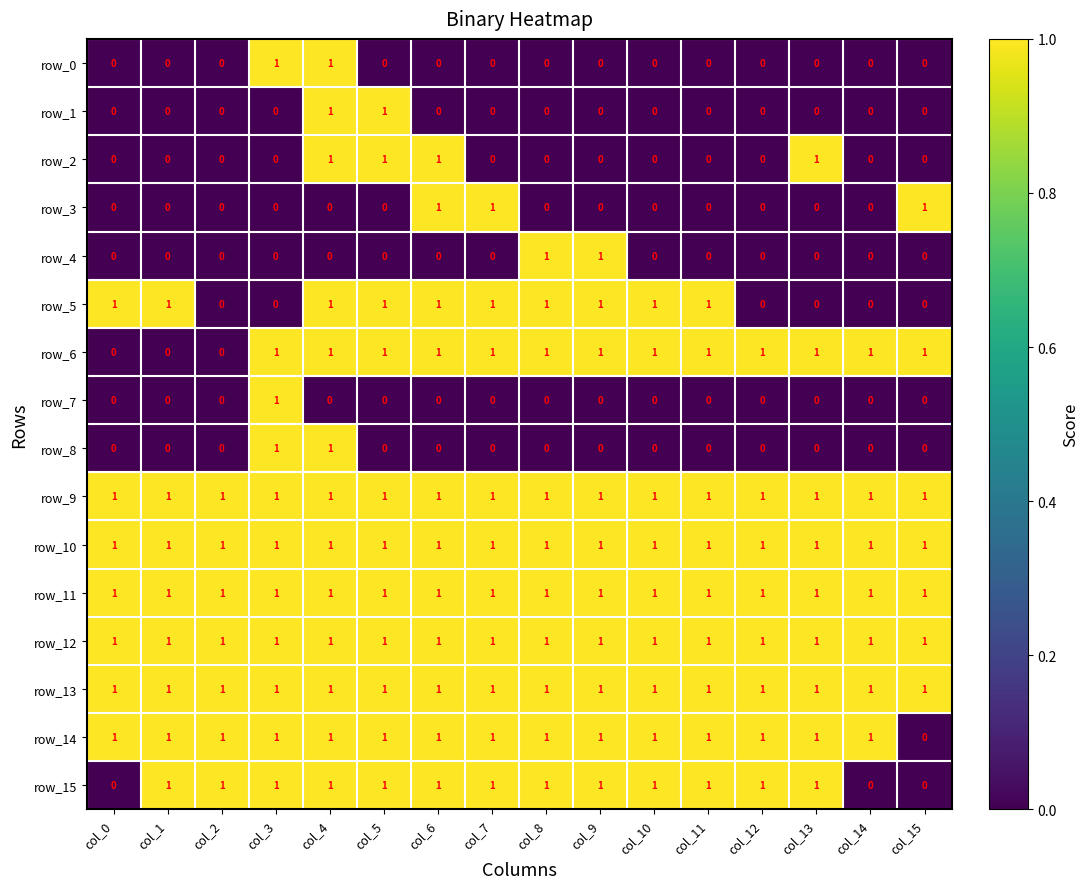

Reading left to right, list all the values displayed in this chart.

row_0: 0	0	0	1	1	0	0	0	0	0	0	0	0	0	0	0
row_1: 0	0	0	0	1	1	0	0	0	0	0	0	0	0	0	0
row_2: 0	0	0	0	1	1	1	0	0	0	0	0	0	1	0	0
row_3: 0	0	0	0	0	0	1	1	0	0	0	0	0	0	0	1
row_4: 0	0	0	0	0	0	0	0	1	1	0	0	0	0	0	0
row_5: 1	1	0	0	1	1	1	1	1	1	1	1	0	0	0	0
row_6: 0	0	0	1	1	1	1	1	1	1	1	1	1	1	1	1
row_7: 0	0	0	1	0	0	0	0	0	0	0	0	0	0	0	0
row_8: 0	0	0	1	1	0	0	0	0	0	0	0	0	0	0	0
row_9: 1	1	1	1	1	1	1	1	1	1	1	1	1	1	1	1
row_10: 1	1	1	1	1	1	1	1	1	1	1	1	1	1	1	1
row_11: 1	1	1	1	1	1	1	1	1	1	1	1	1	1	1	1
row_12: 1	1	1	1	1	1	1	1	1	1	1	1	1	1	1	1
row_13: 1	1	1	1	1	1	1	1	1	1	1	1	1	1	1	1
row_14: 1	1	1	1	1	1	1	1	1	1	1	1	1	1	1	0
row_15: 0	1	1	1	1	1	1	1	1	1	1	1	1	1	0	0